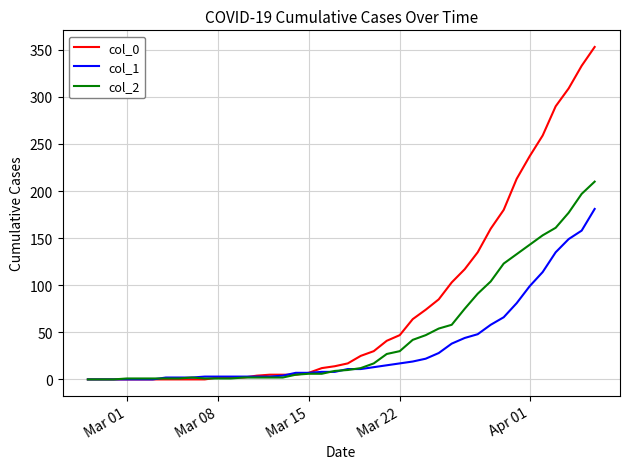

What is the average value of the col_1 series?

34